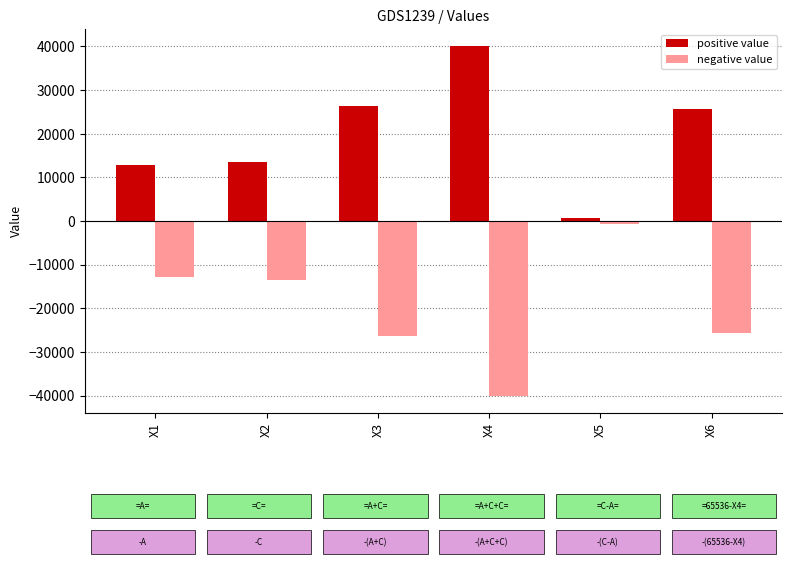

Count the number of data series in this chart.

2